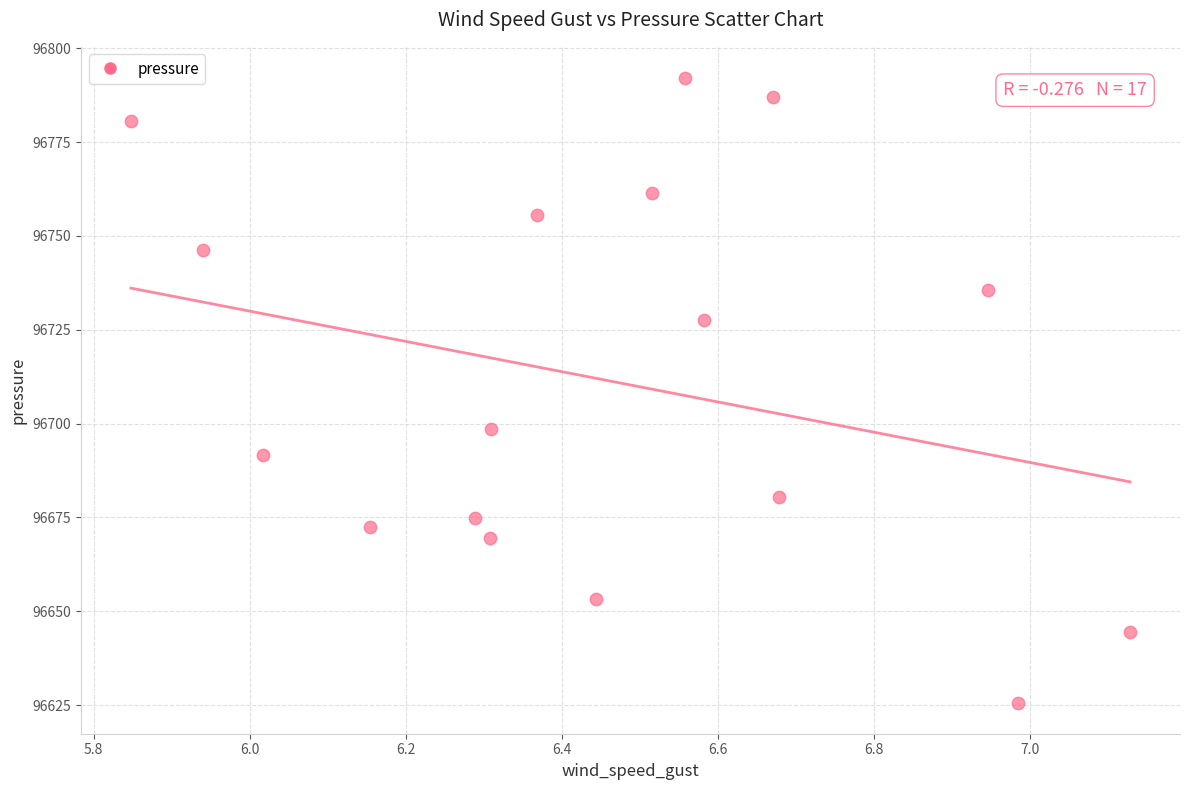

What is the range of X values (max minus min)?

1.3